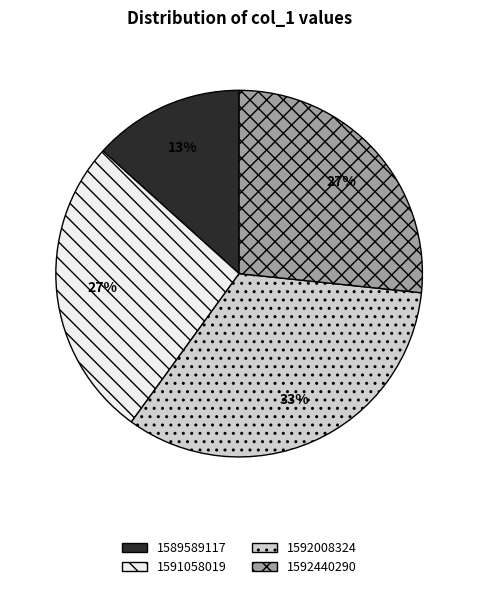

What percentage is the 1589589117 slice, to the nearest percent?

13%